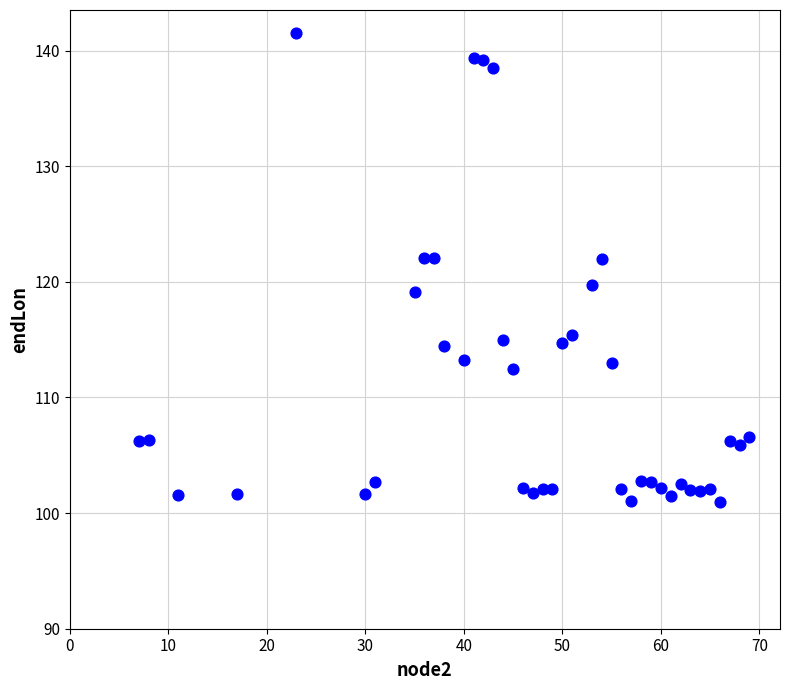

What is the range of Y values (max minus min)?

40.5